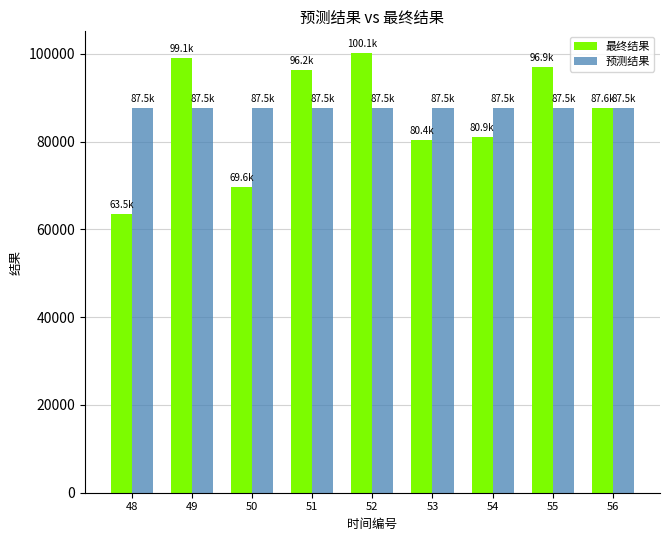

What are all the series names shown in the legend?

最终结果, 预测结果